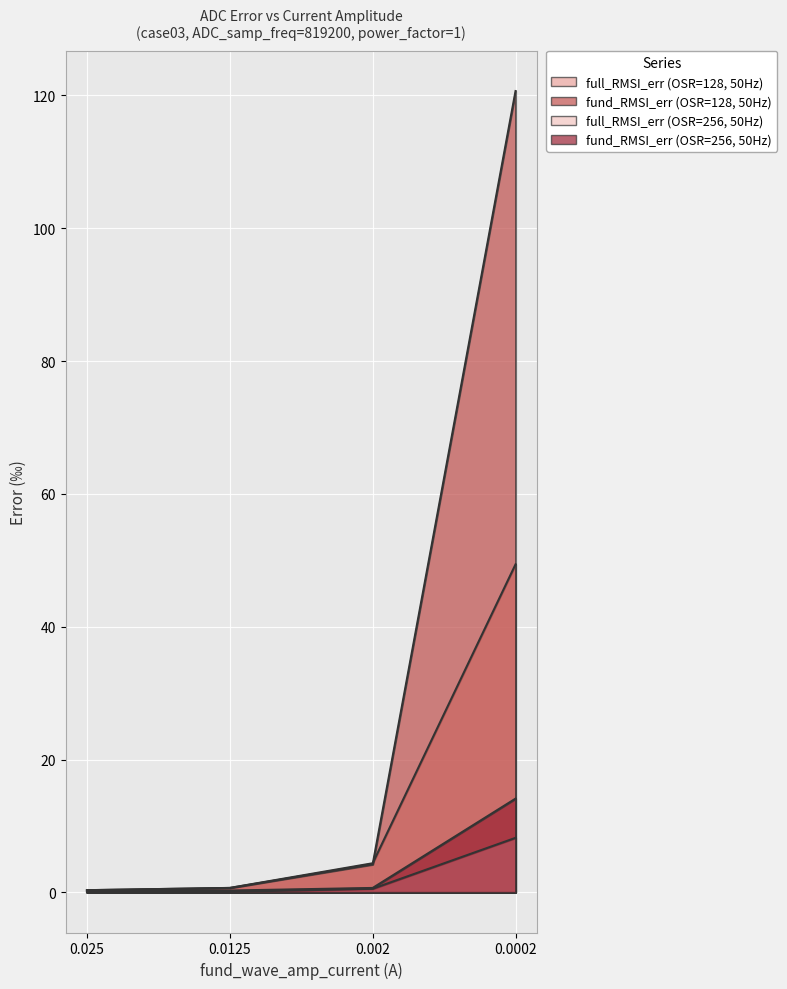

List the labels in order of fund_RMSI_err (OSR=256, 50Hz) value, largest first.

0.0002, 0.002, 0.0125, 0.025